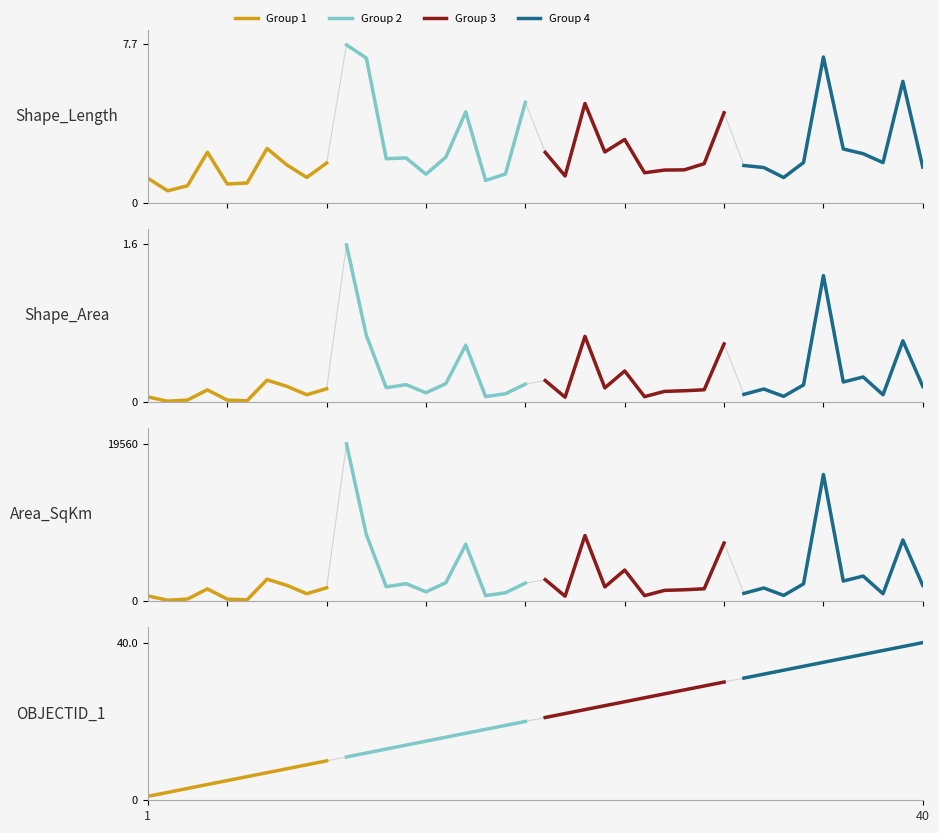

How many categories are shown in the chart?

10